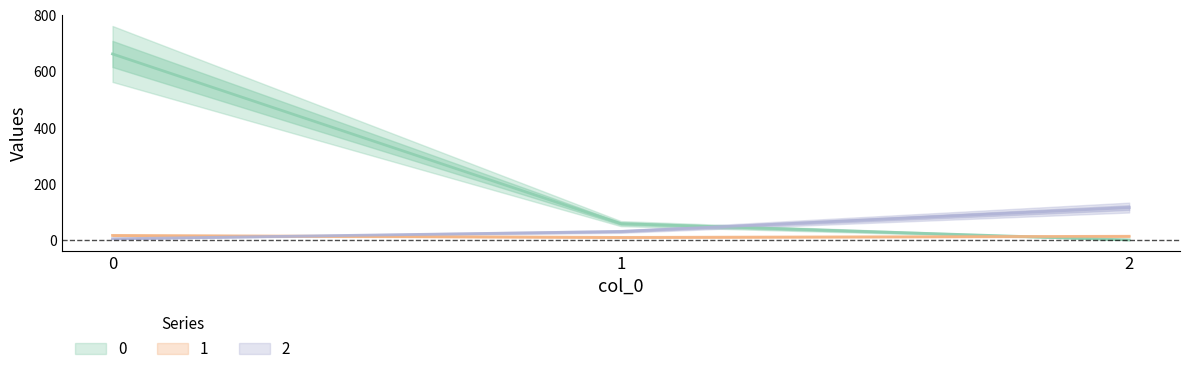

At 0, list the series in order from largest to smallest.

0, 1, 2